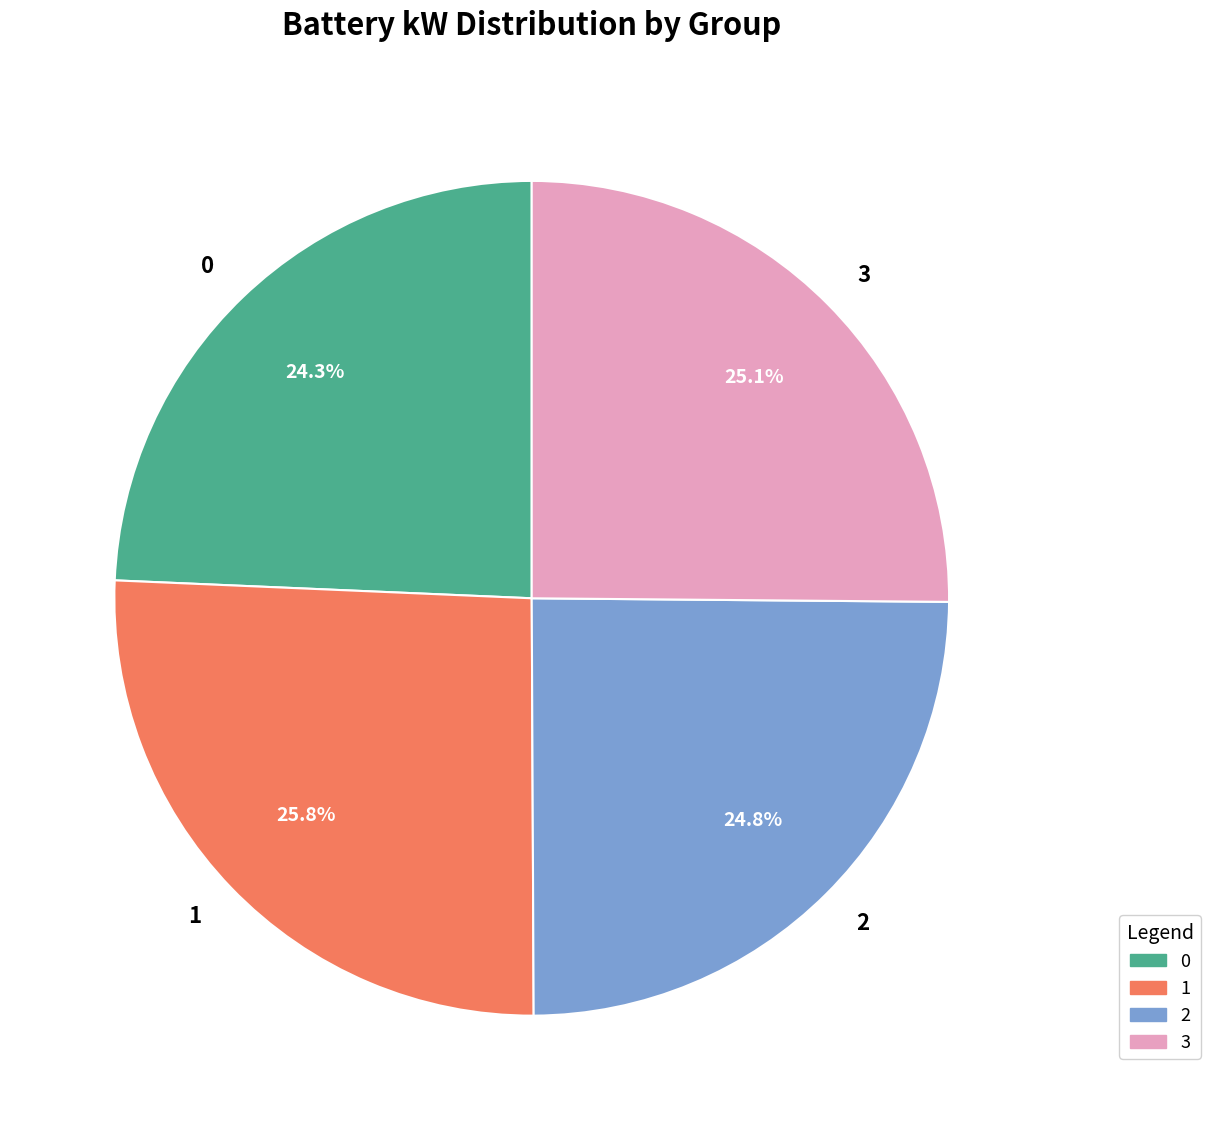

What portion of the pie excludes 0?

75.7%